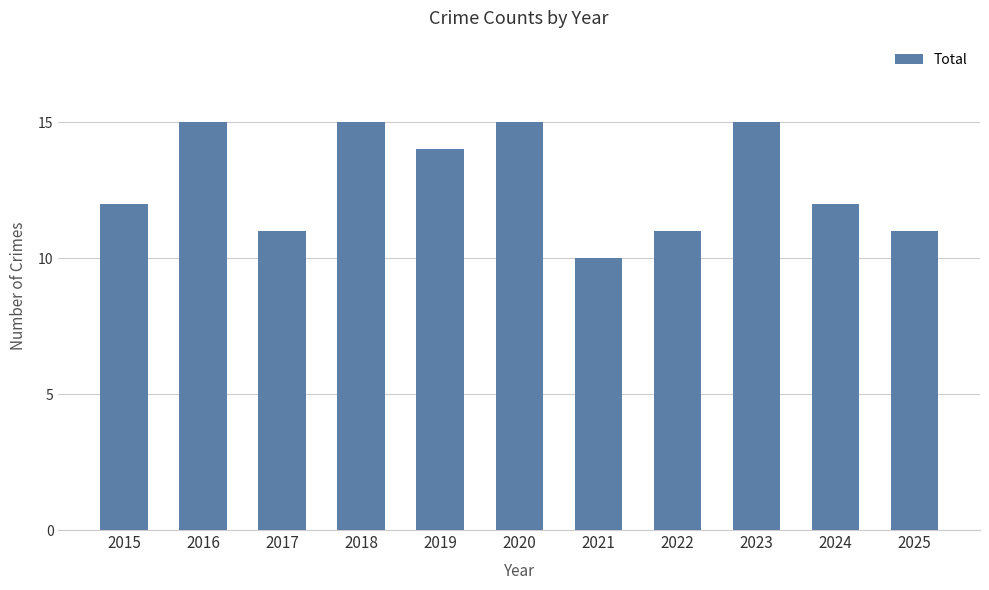

The chart shows a value of 12 at 2015. True or false?

True